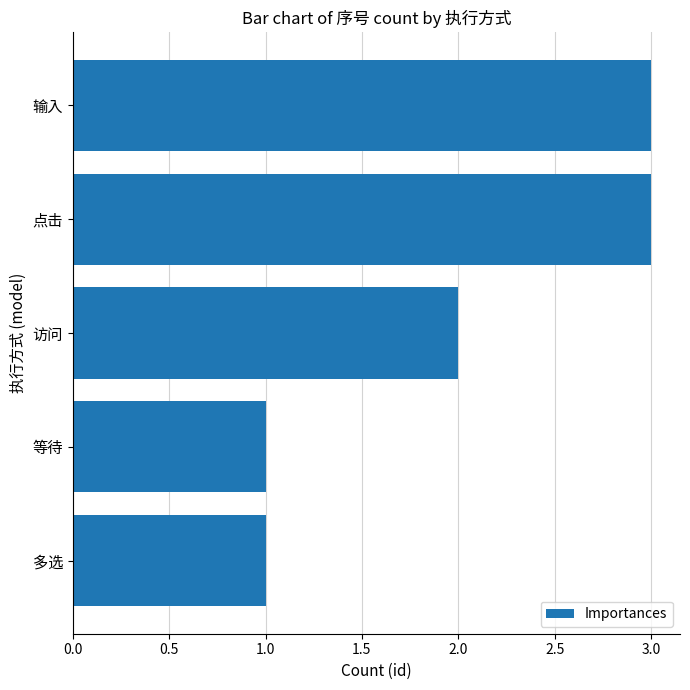

What is the sum of all values?

10